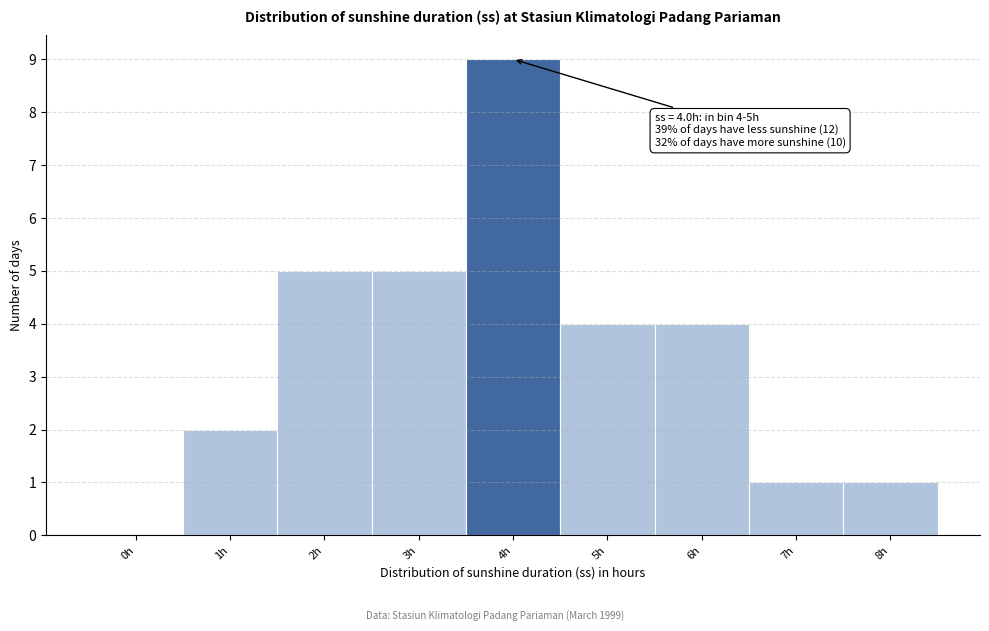

Reading left to right, extract all data points from this chart.

0h=0	1h=2	2h=5	3h=5	4h=9	5h=4	6h=4	7h=1	8h=1